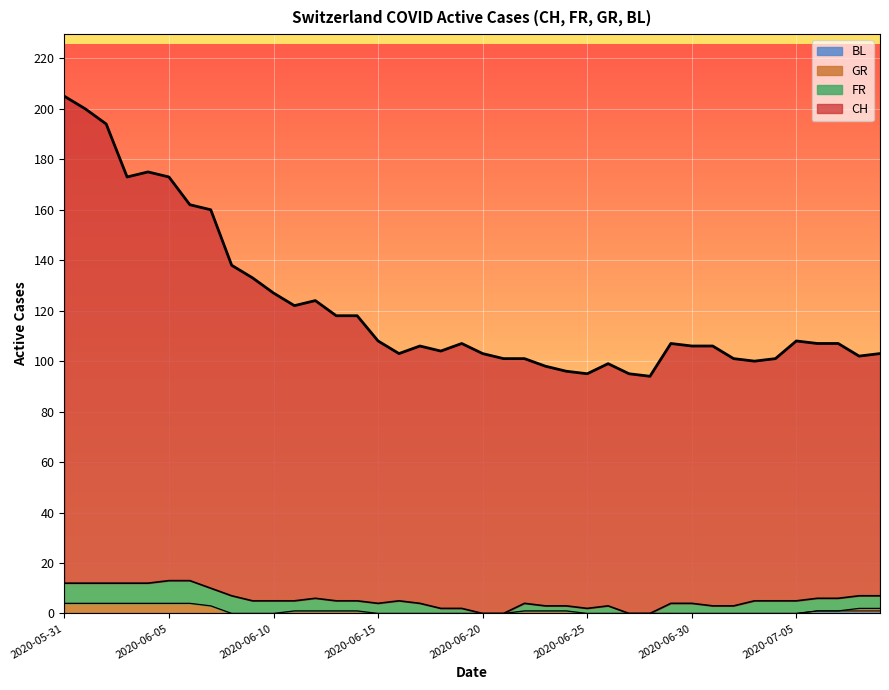

Between 2020-06-25 and 2020-07-01, which is larger?

2020-07-01